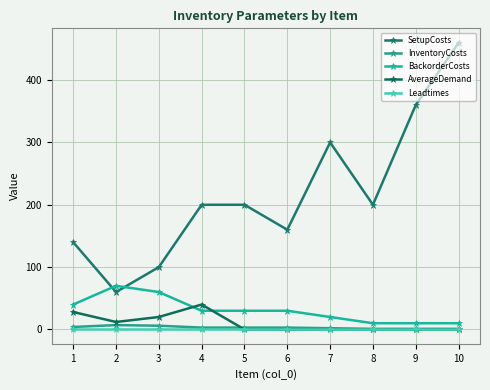

List the labels in order of BackorderCosts value, smallest first.

8, 9, 10, 7, 4, 5, 6, 1, 3, 2